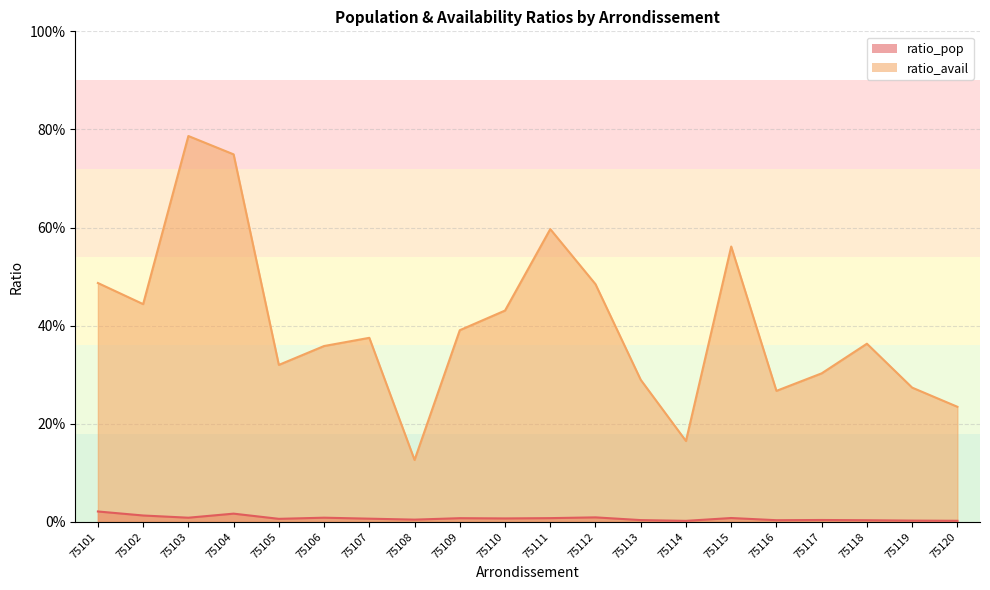

The value of ratio_pop at 75120 is 0.0. True or false?

True